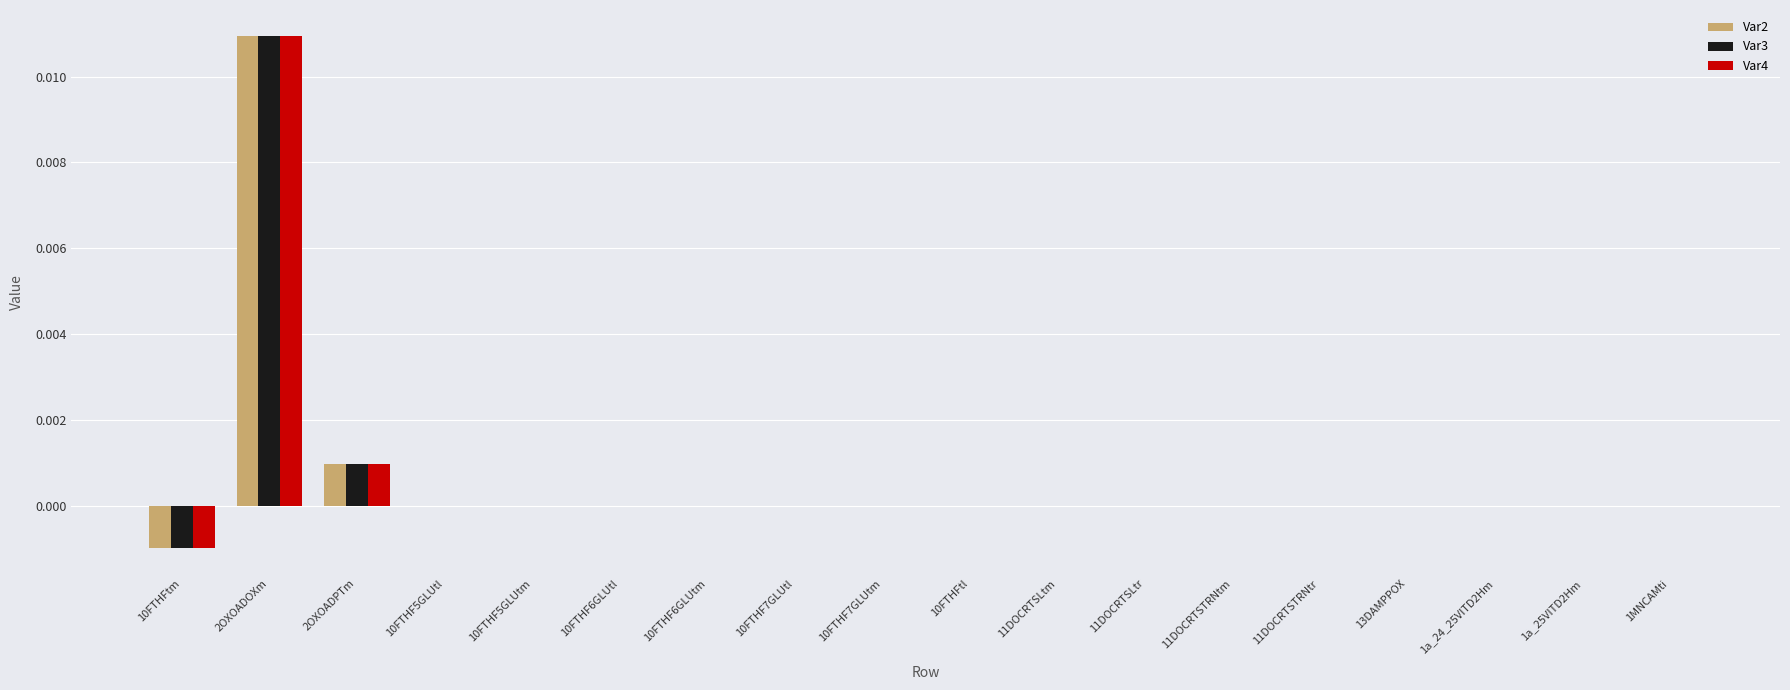

The Var4 series shows 0.0 at 10FTHF7GLUtl. True or false?

True